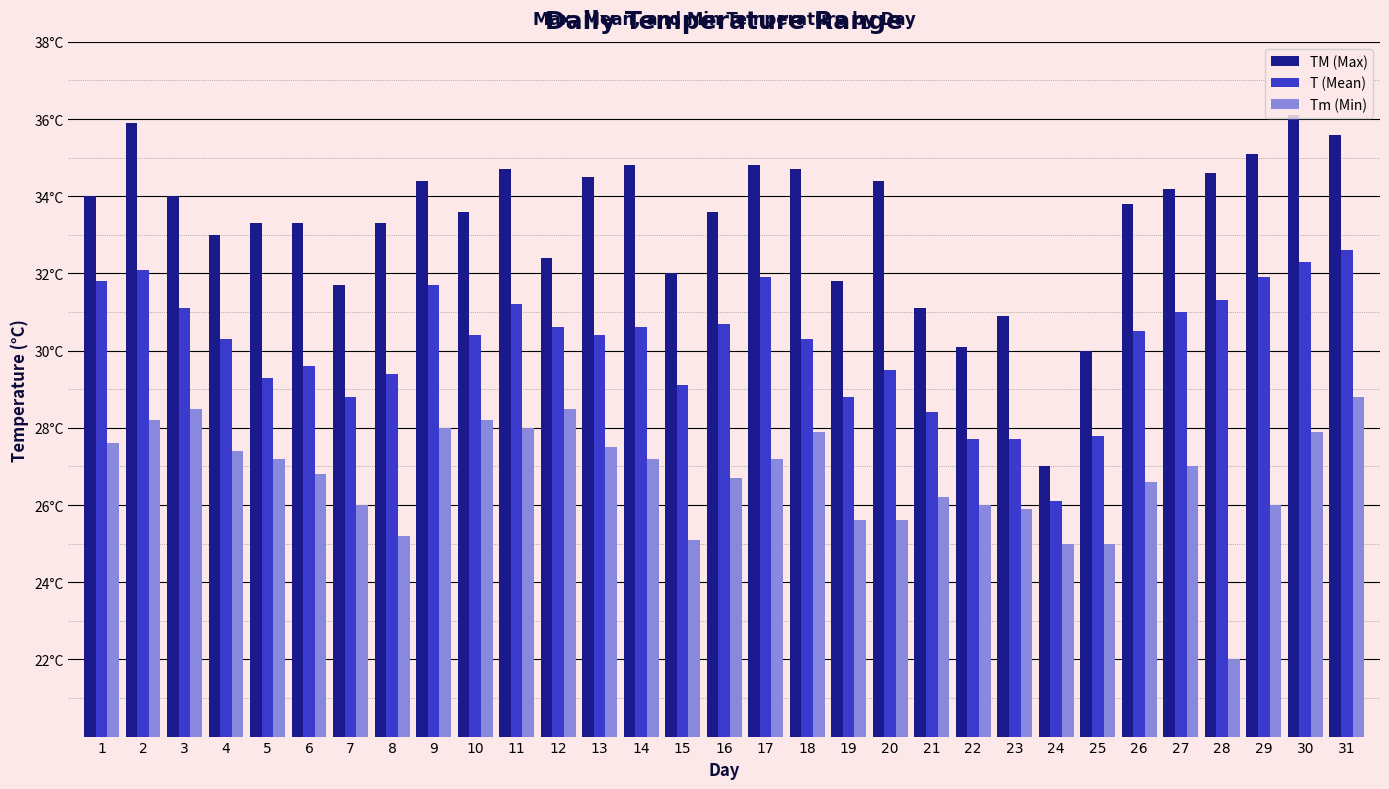

Which category has the highest value in the T (Mean) series?

31